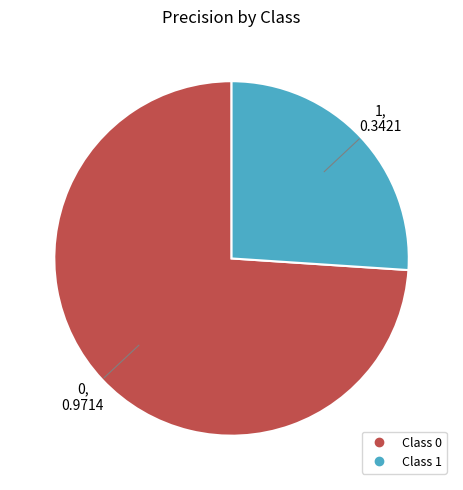

Is there a majority slice in this chart?

Yes